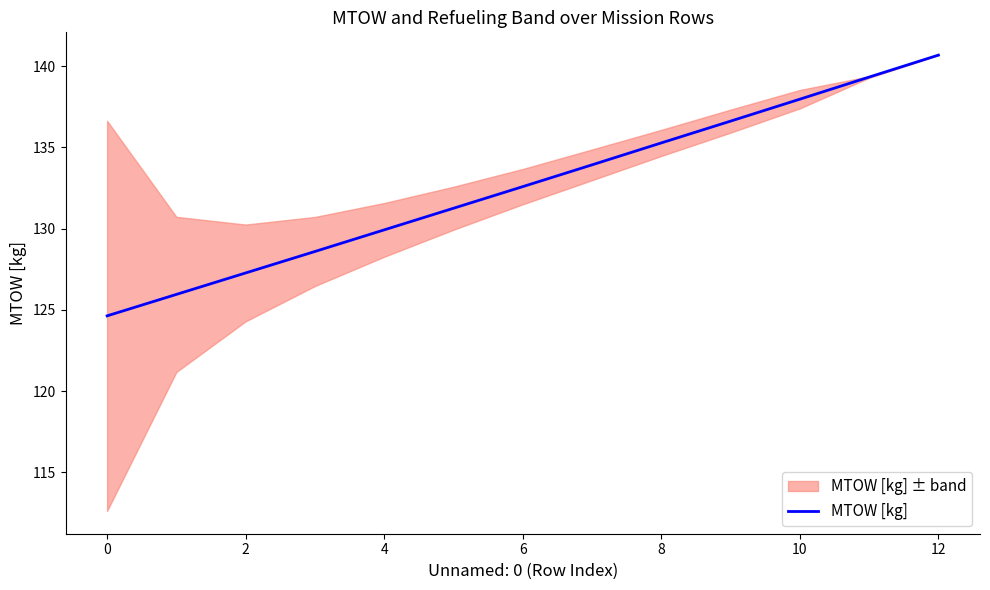

Is it true that MTOW [kg] equals 69.4 at 2?

False